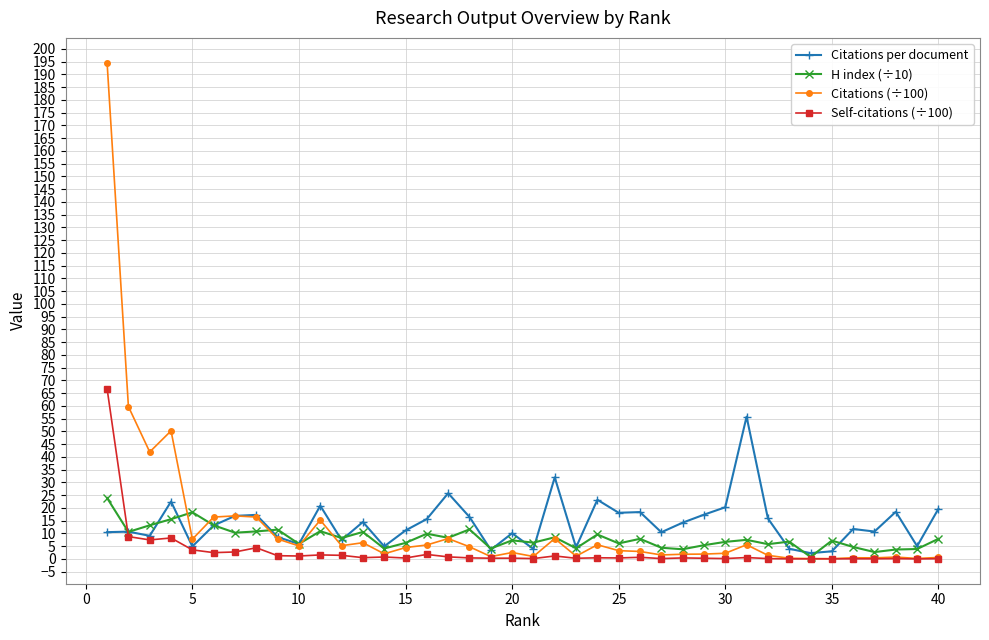

What is the highest value of the Self-citations (÷100) series?

66.7